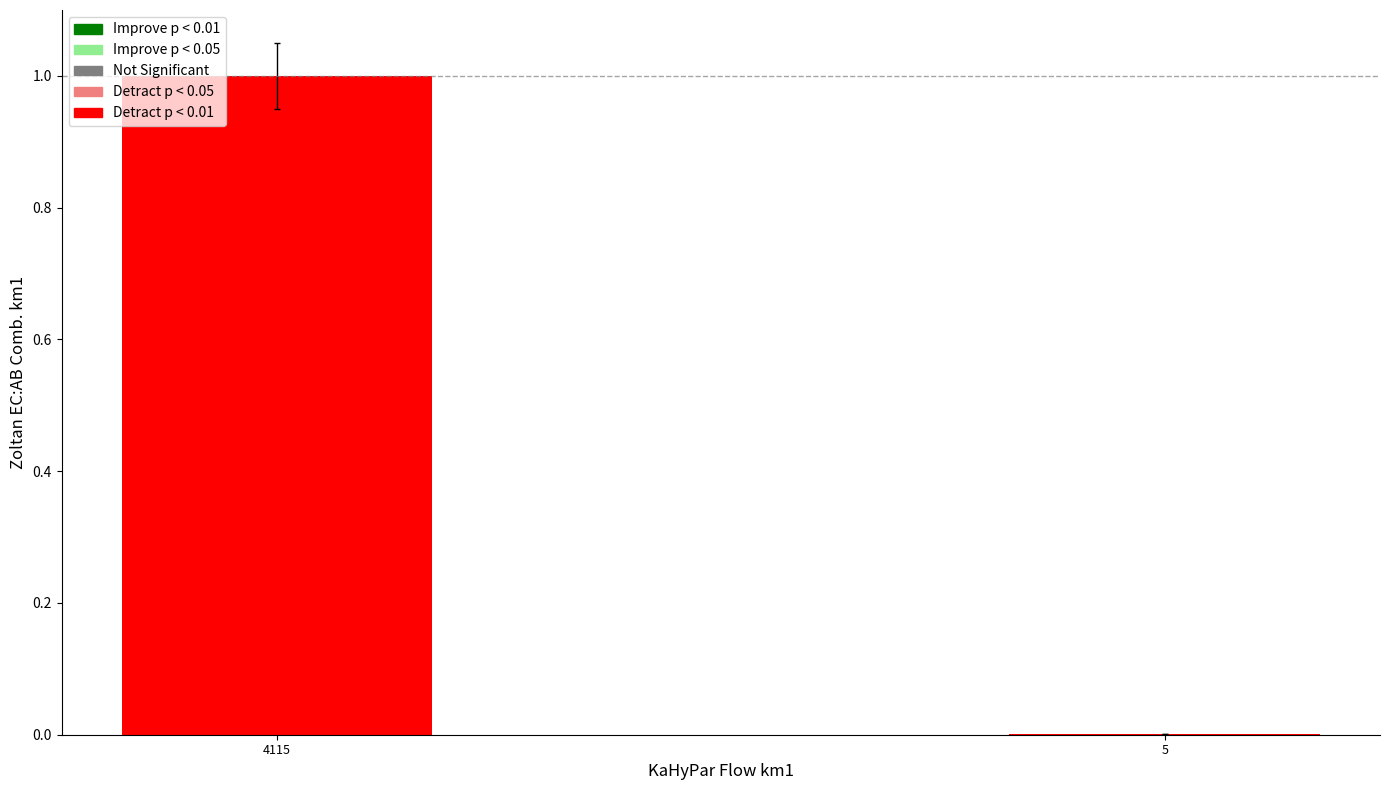

Is it true that the value at 5 is 0.0?

True